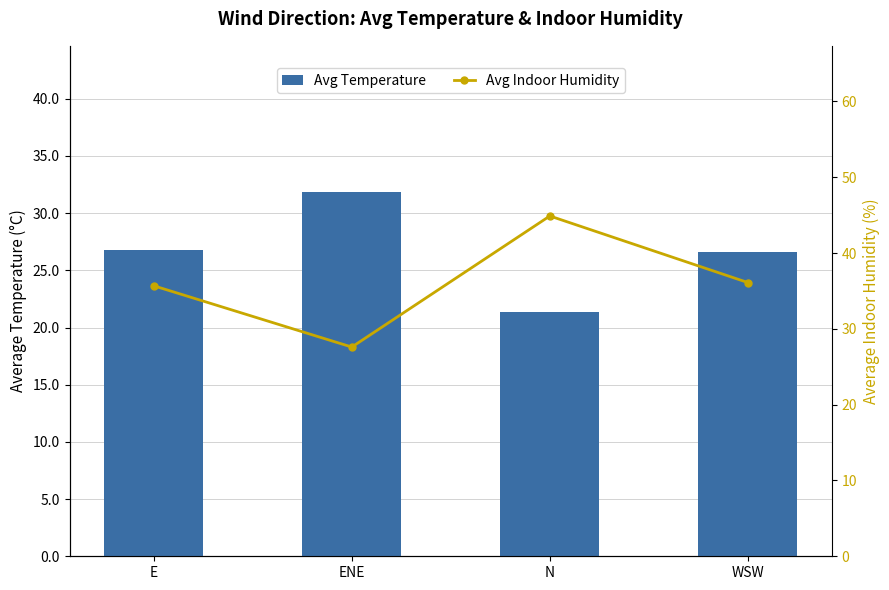

Rank the series by their average value, from lowest to highest.

Avg Temperature, Avg Indoor Humidity